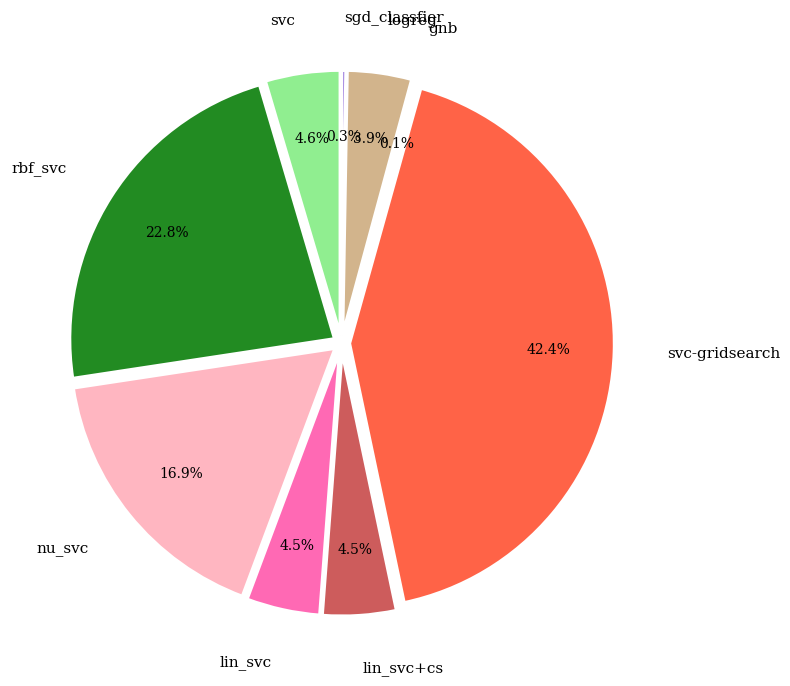

To the nearest percent, what is the difference between the rbf_svc and sgd_classfier slice percentages?

23%